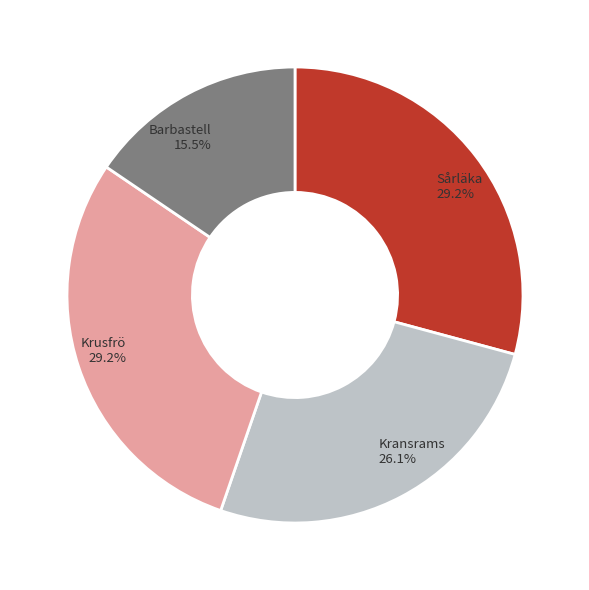

What is the ratio of the value at Barbastell to the value at Krusfrö?

0.5